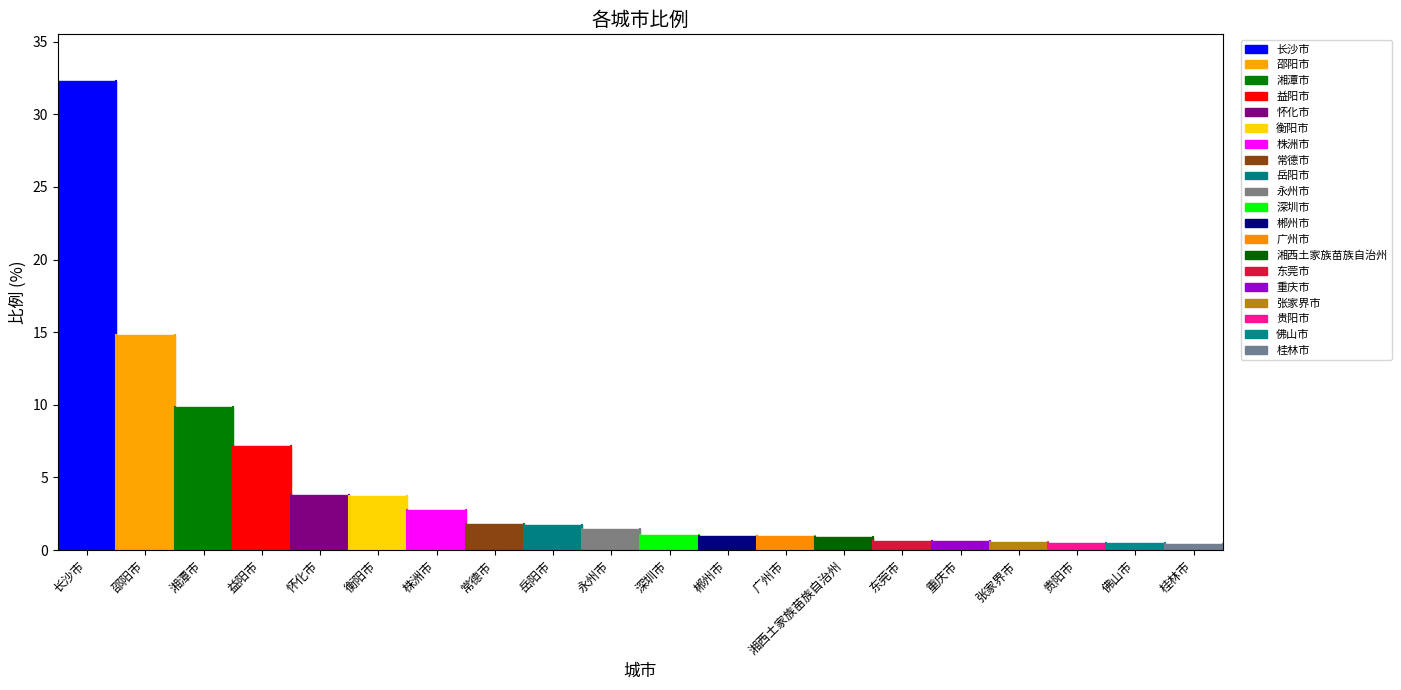

Is it true that the value at 张家界市 is 0.2?

False